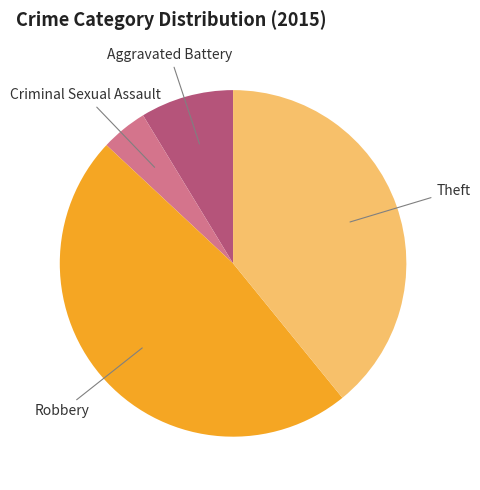

Count the number of slices in the pie.

4